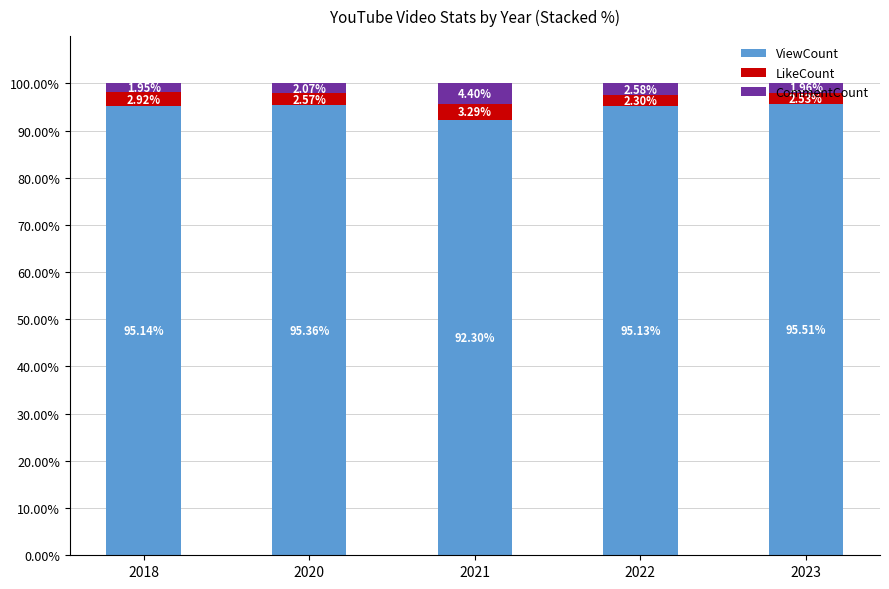

List the labels in order of ViewCount value, largest first.

2023, 2020, 2018, 2022, 2021